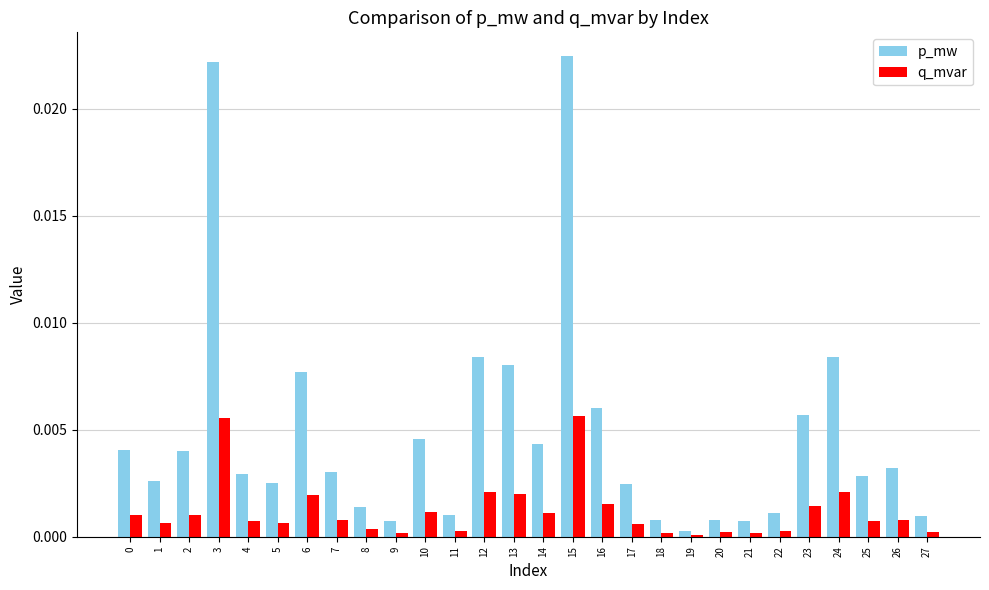

Which series changed the most between 4 and 13?

p_mw